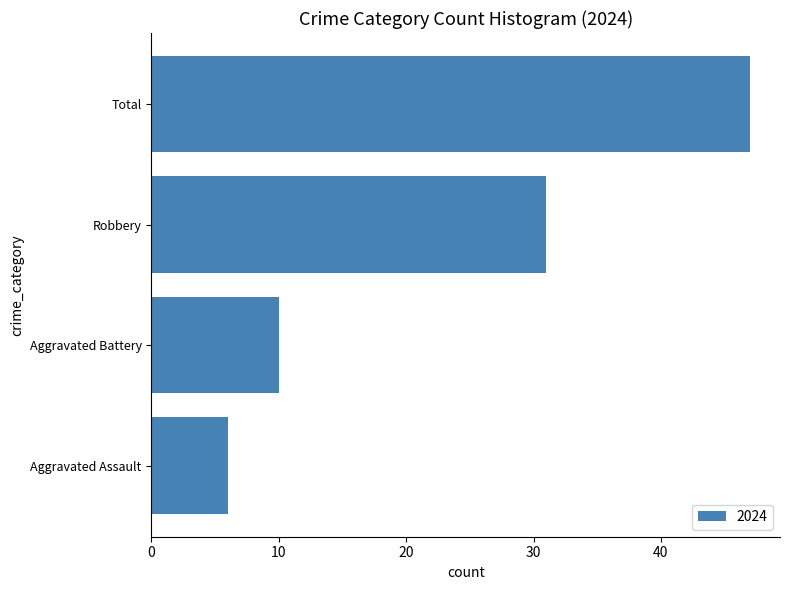

Count the number of categories in the chart.

4